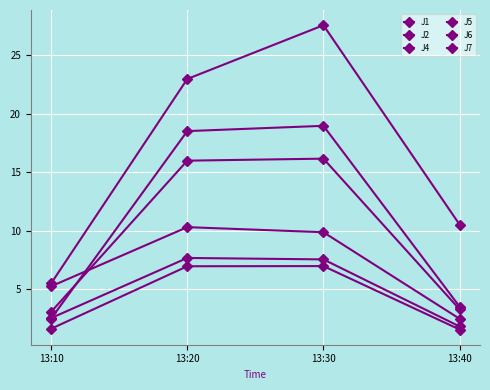

How many series are shown in this chart?

6